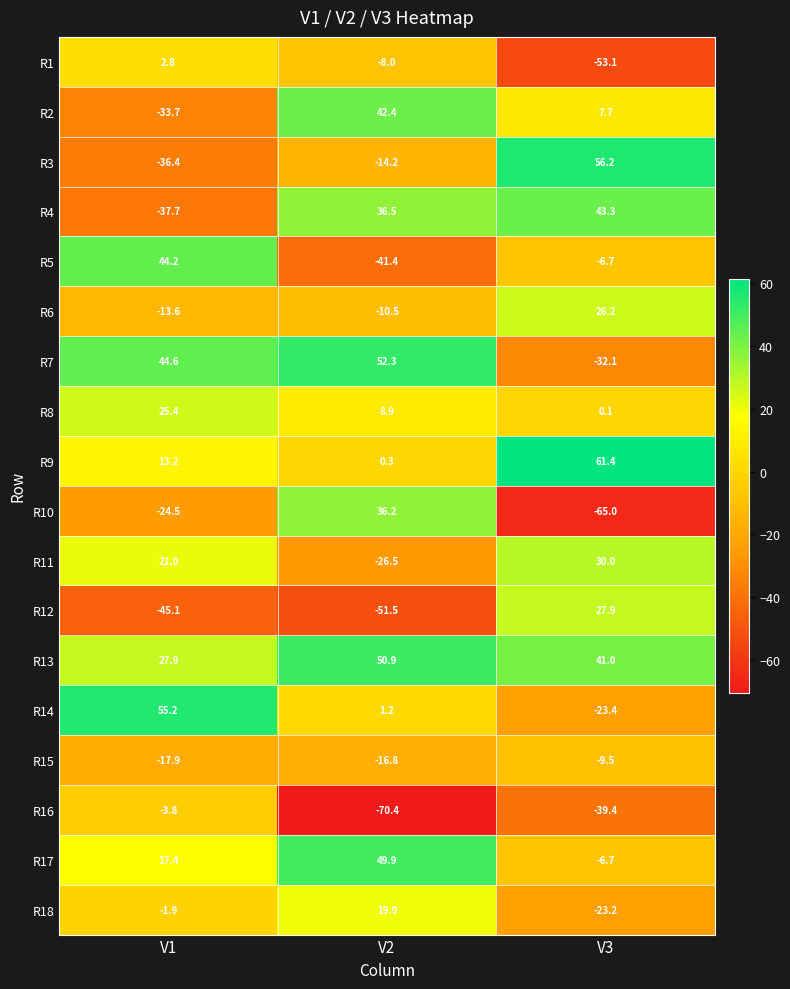

What is the lowest value of the R11 series?

-26.5